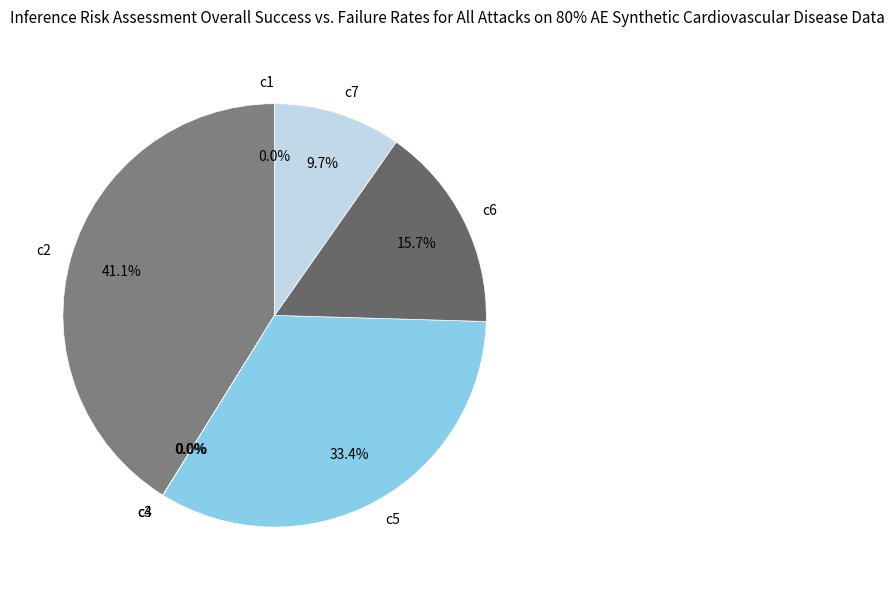

What is the ratio of the value at c6 to the value at c2?

0.4